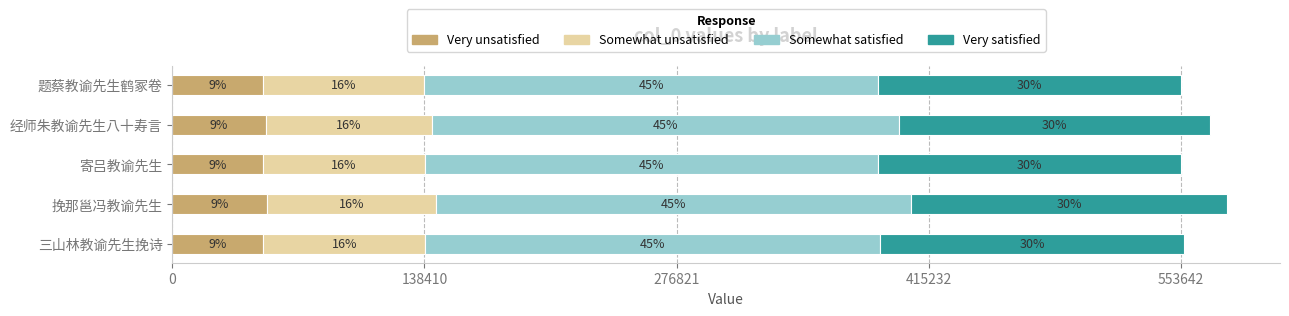

Reading left to right, extract all data points from this chart.

题蔡教谕先生鹤冢卷=553642	经师朱教谕先生八十寿言=569786	寄吕教谕先生=553698	挽那邕冯教谕先生=579061	三山林教谕先生挽诗=555252